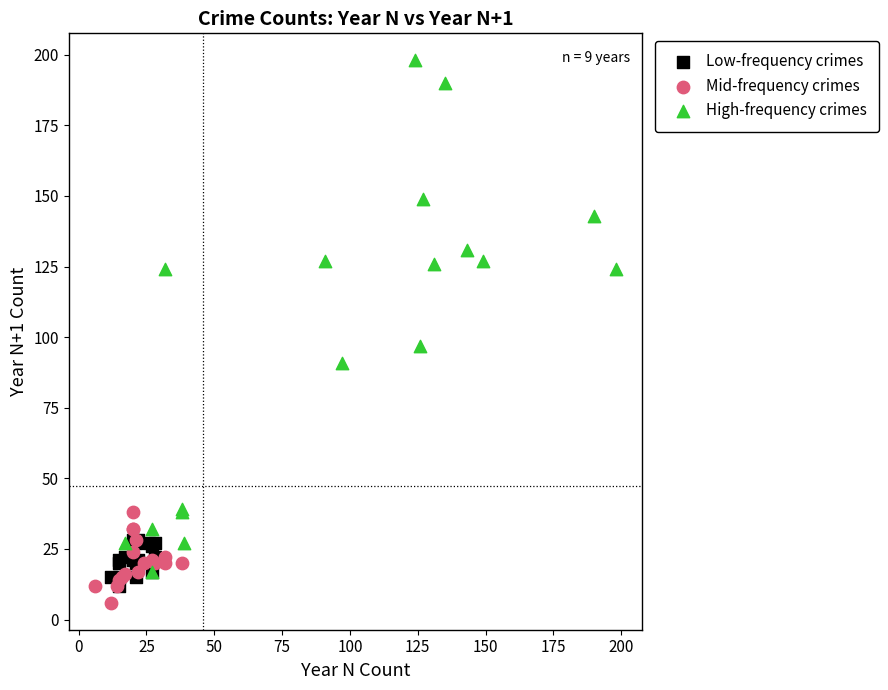

Which series has the widest spread of Y values?

High-frequency crimes